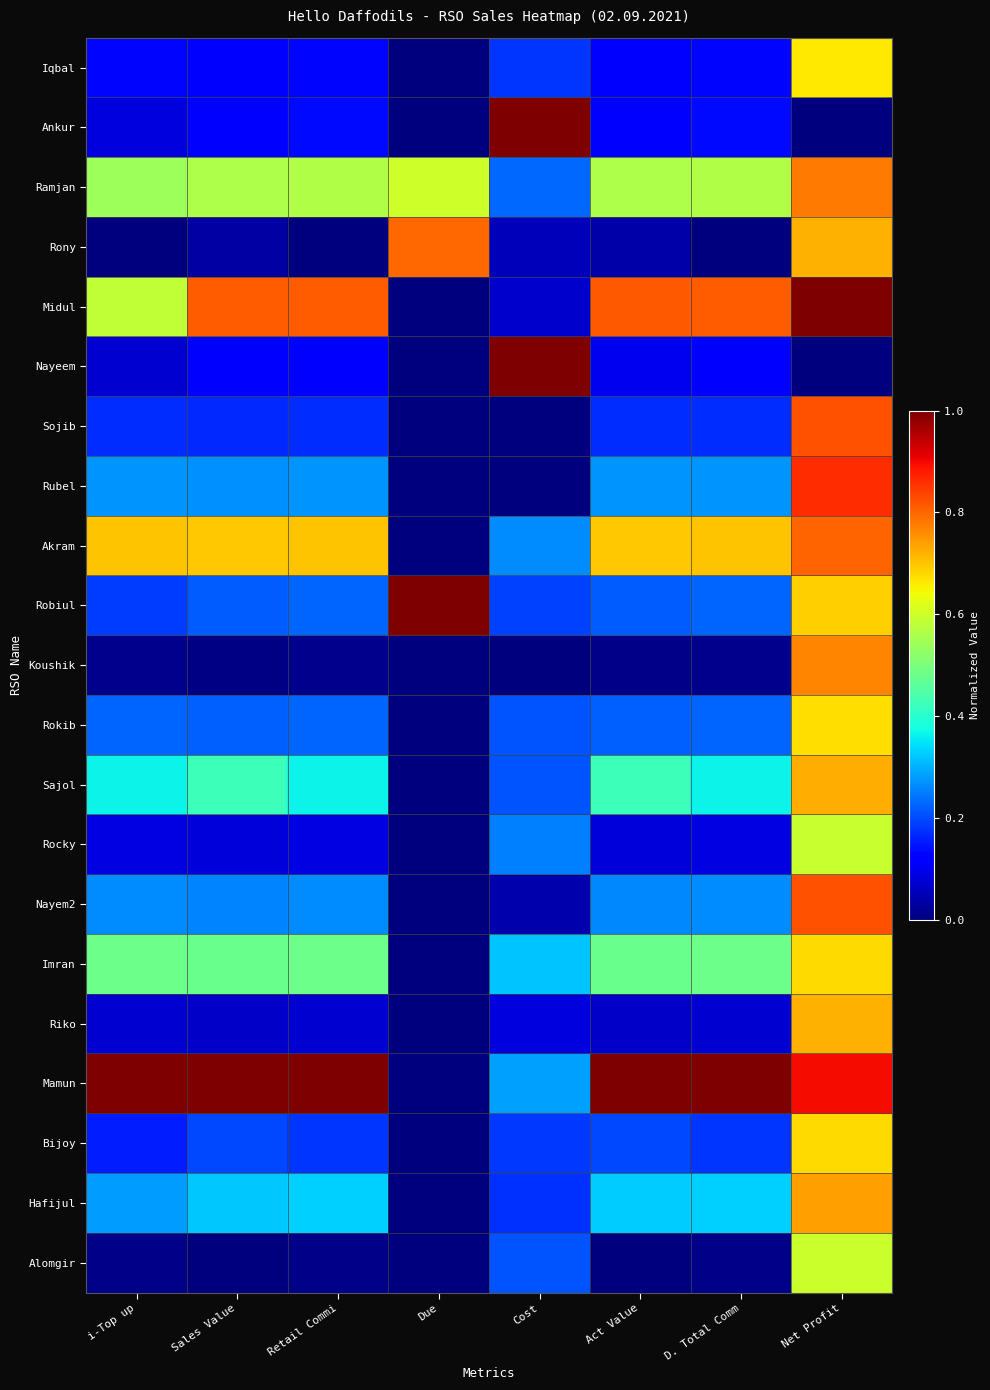

At which category is the sum across all series the highest?

Net Profit